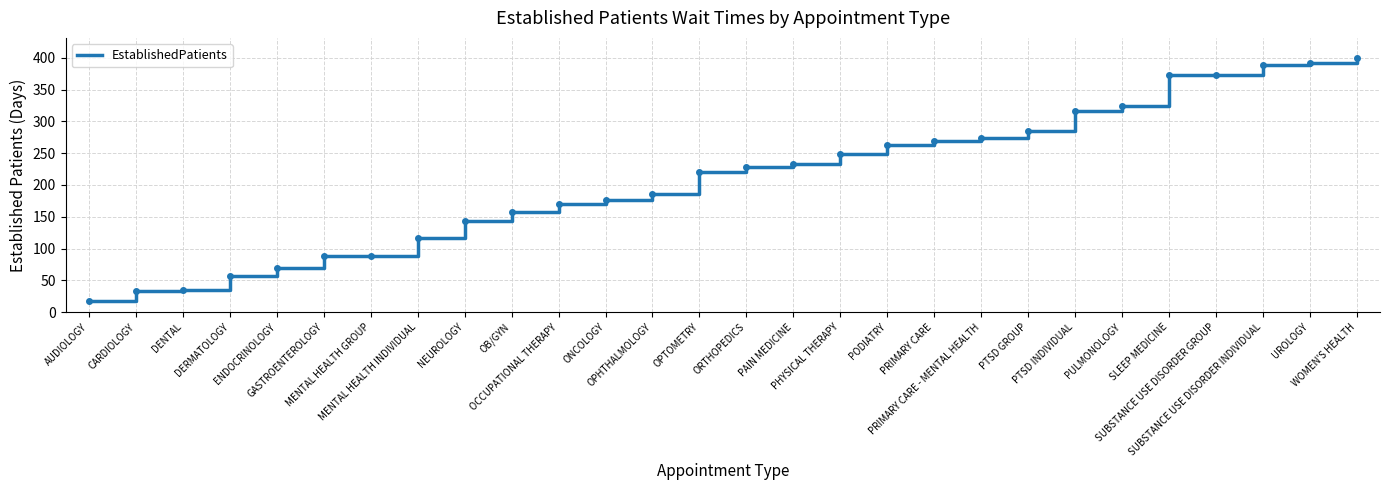

What is the difference between the values at OPHTHALMOLOGY and ORTHOPEDICS?

42.1